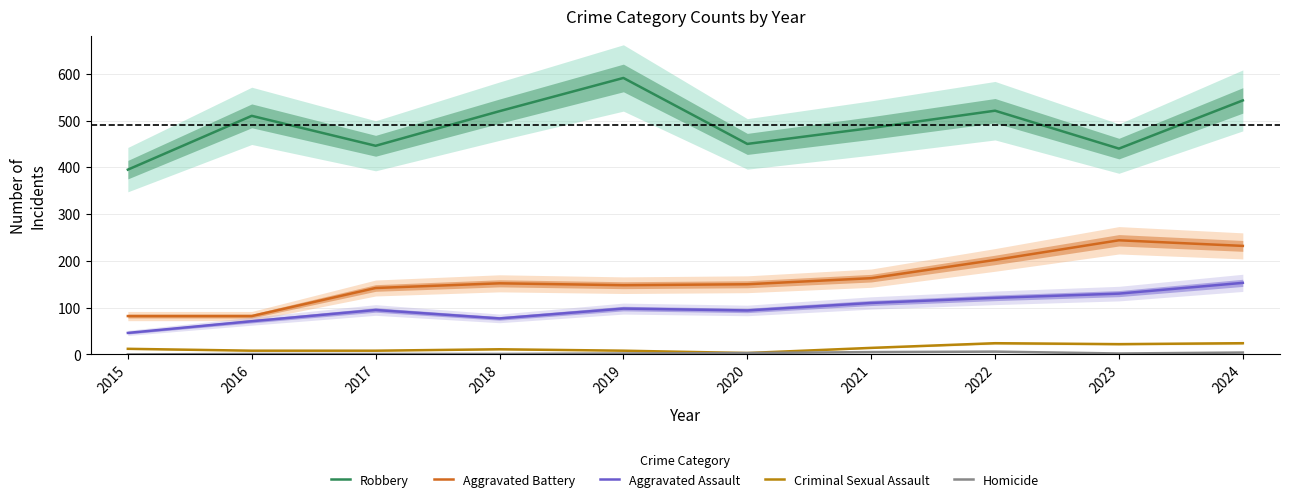

What is the minimum value for Robbery?

395